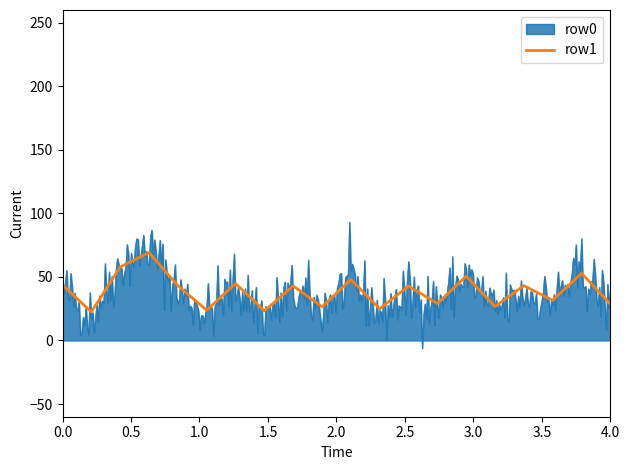

Is it true that row1 equals 26.6 at 0.0?

False